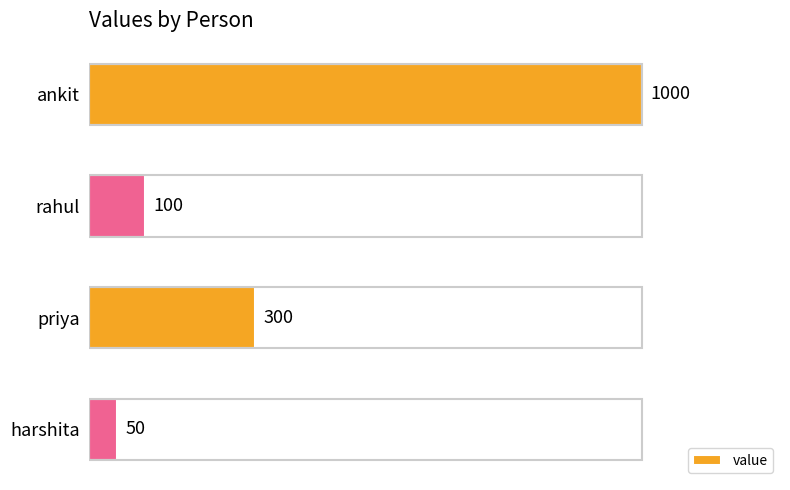

How many values are below 300?

2